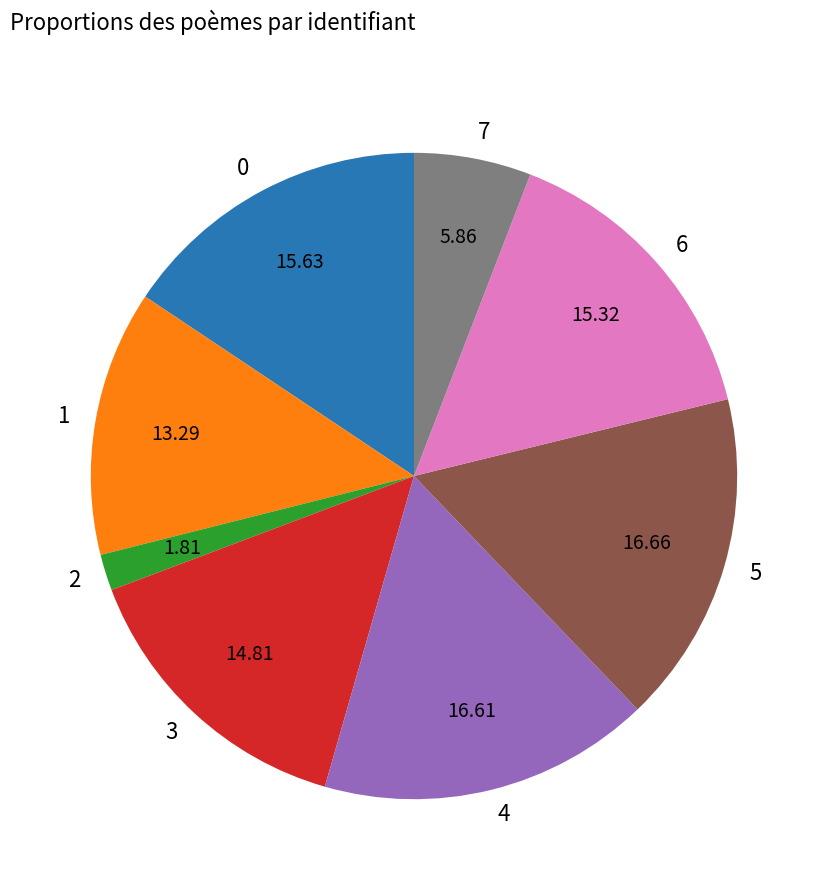

Is there a majority slice in this chart?

No